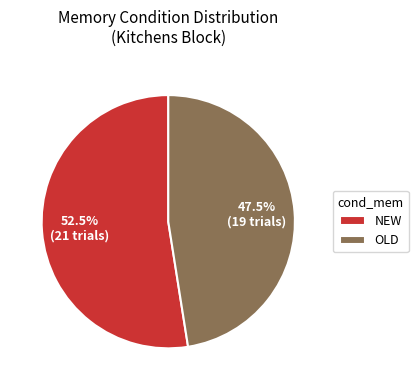

Approximately how many times larger is the value at NEW compared to OLD?

1.1